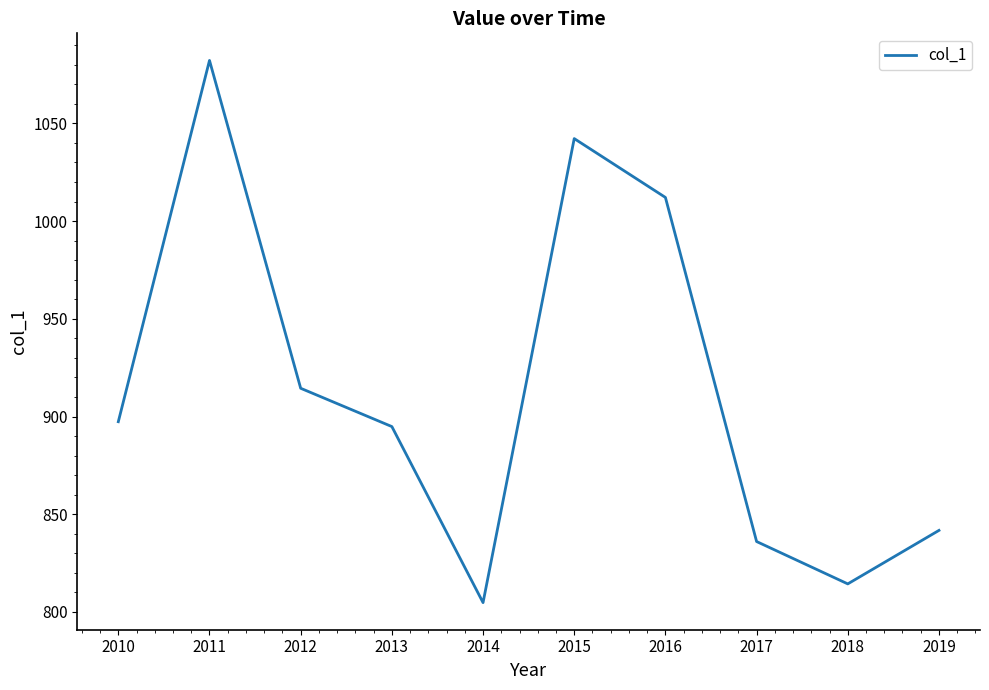

True or false: there are more than 1 points higher than both neighbors.

True